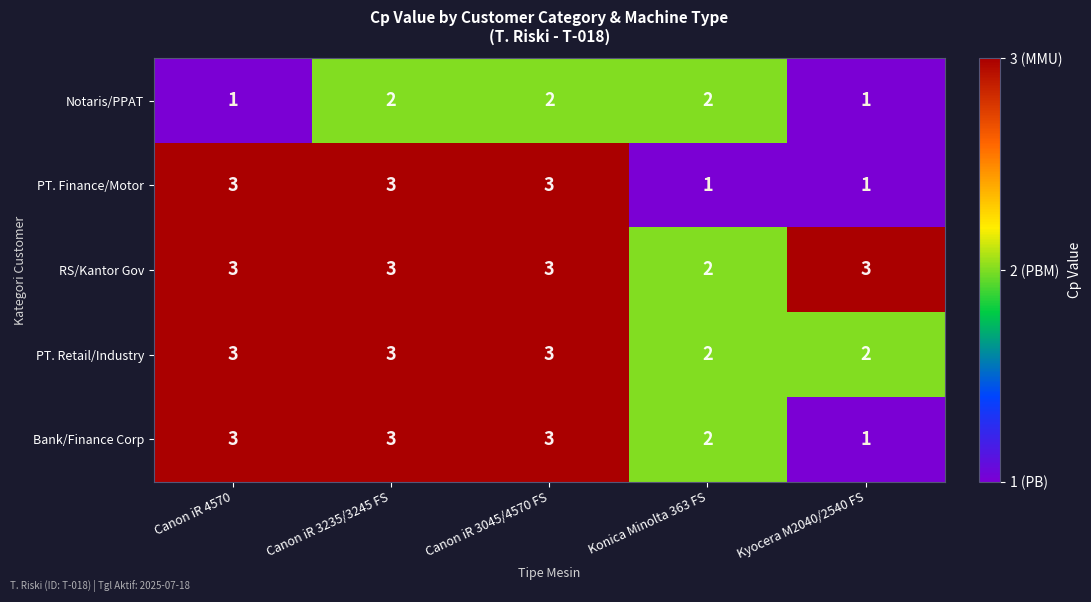

Is it true that Bank/Finance Corp equals 2 at Konica Minolta 363 FS?

True